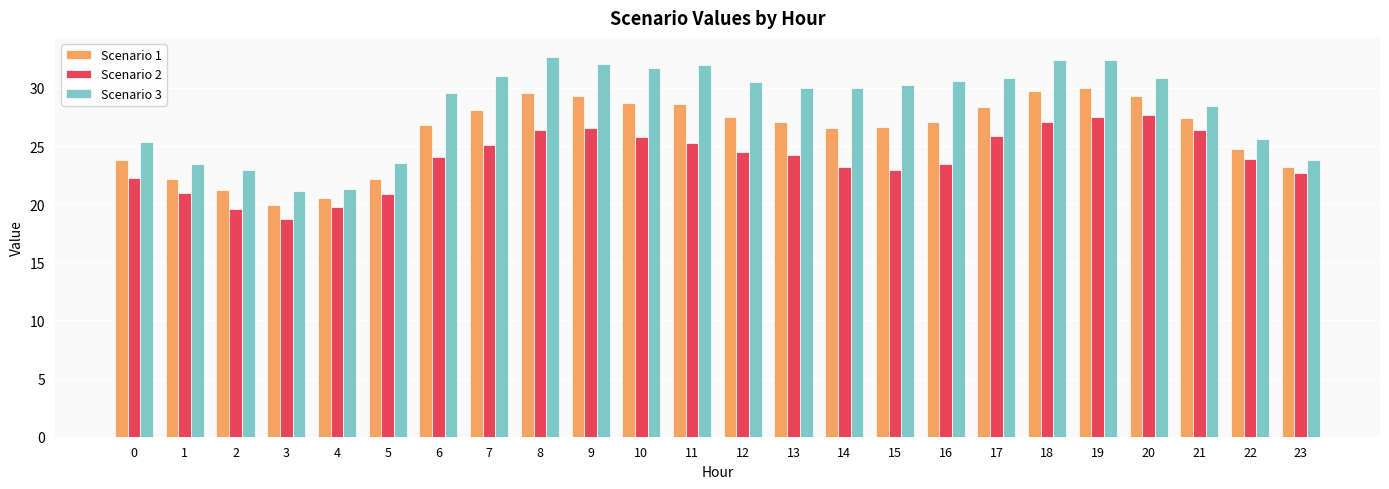

Is the value of Scenario 3 at 23 greater than the value of Scenario 2 at 23?

Yes